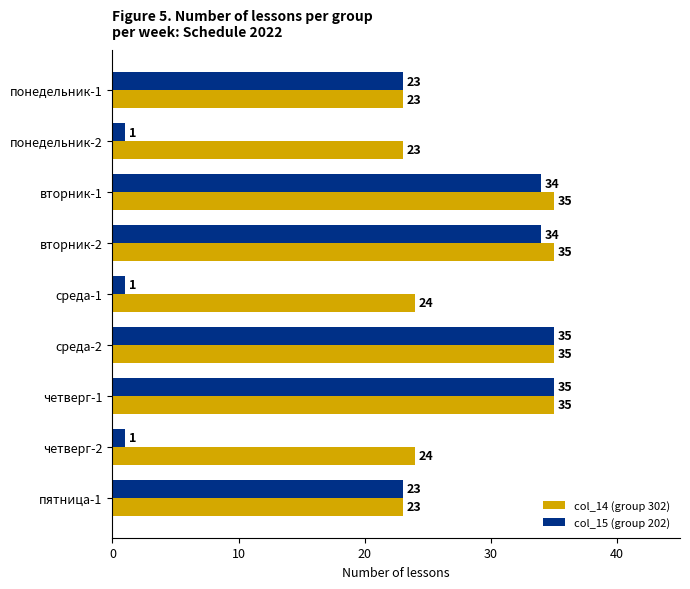

What value does the col_15 (group 202) series have at четверг-1?

35